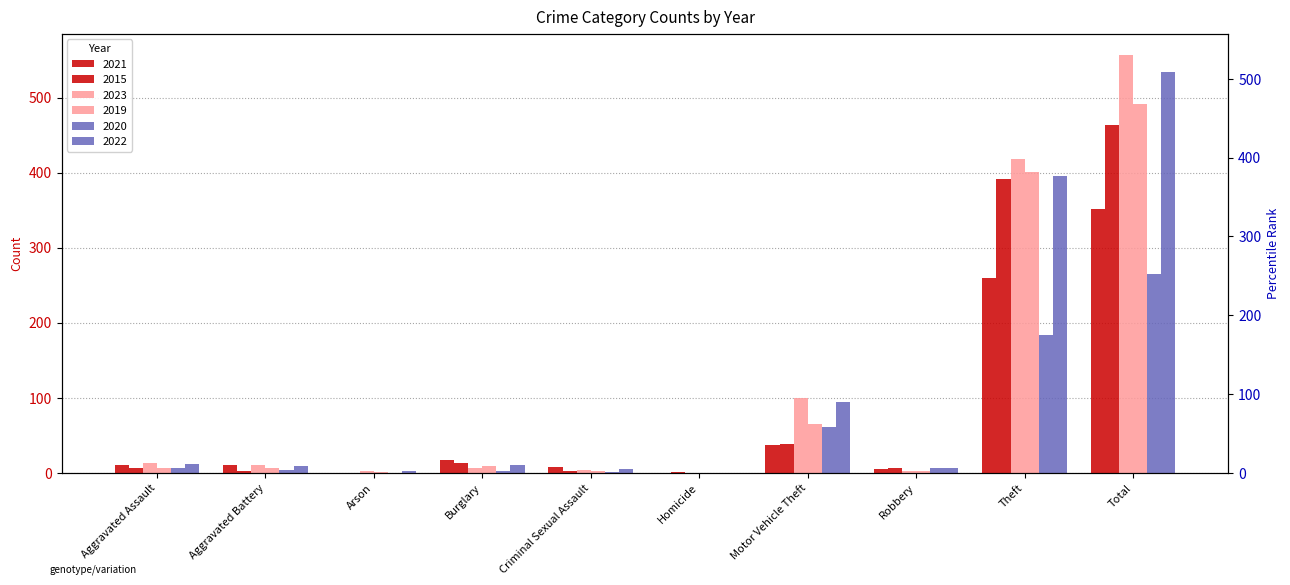

Reading left to right, list all the values displayed in this chart.

2021: Aggravated Assault=10	Aggravated Battery=11	Arson=0	Burglary=17	Criminal Sexual Assault=8	Homicide=0	Motor Vehicle Theft=37	Robbery=5	Theft=260	Total=351
2015: Aggravated Assault=6	Aggravated Battery=3	Arson=0	Burglary=13	Criminal Sexual Assault=3	Homicide=1	Motor Vehicle Theft=38	Robbery=7	Theft=392	Total=463
2023: Aggravated Assault=13	Aggravated Battery=10	Arson=3	Burglary=6	Criminal Sexual Assault=4	Homicide=0	Motor Vehicle Theft=100	Robbery=3	Theft=418	Total=557
2019: Aggravated Assault=6	Aggravated Battery=6	Arson=1	Burglary=9	Criminal Sexual Assault=2	Homicide=0	Motor Vehicle Theft=65	Robbery=2	Theft=401	Total=492
2020: Aggravated Assault=7	Aggravated Battery=4	Arson=0	Burglary=3	Criminal Sexual Assault=1	Homicide=0	Motor Vehicle Theft=61	Robbery=6	Theft=183	Total=265
2022: Aggravated Assault=12	Aggravated Battery=9	Arson=3	Burglary=11	Criminal Sexual Assault=5	Homicide=0	Motor Vehicle Theft=94	Robbery=7	Theft=396	Total=534